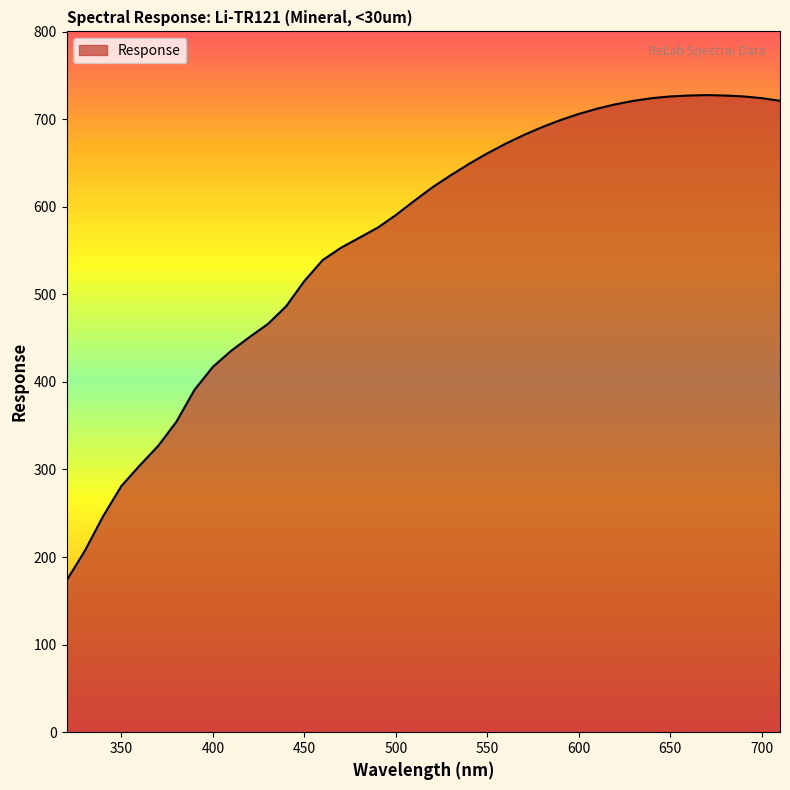

How many lines are shown in the chart?

1